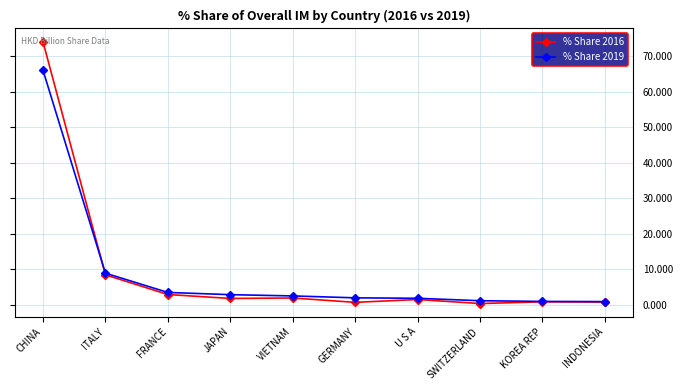

At which label does % Share 2019 reach its peak?

CHINA